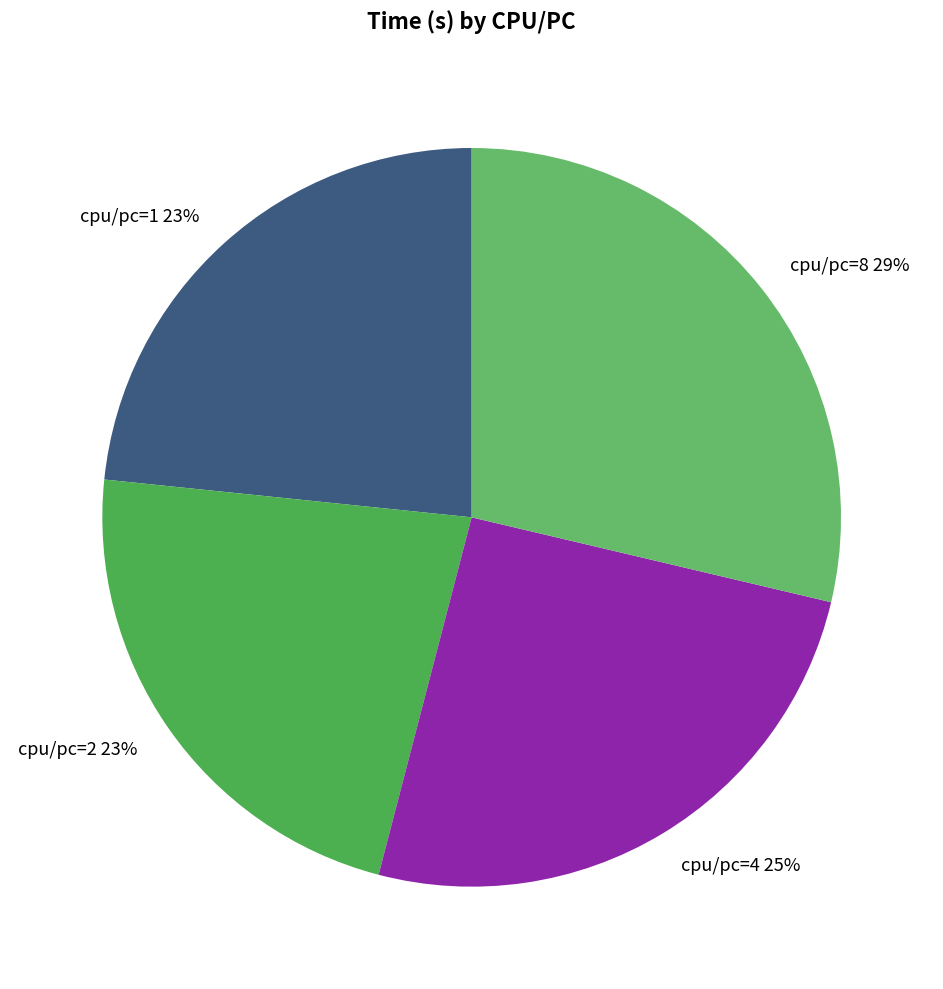

To the nearest percent, what percentage of the pie is cpu/pc=8?

29%